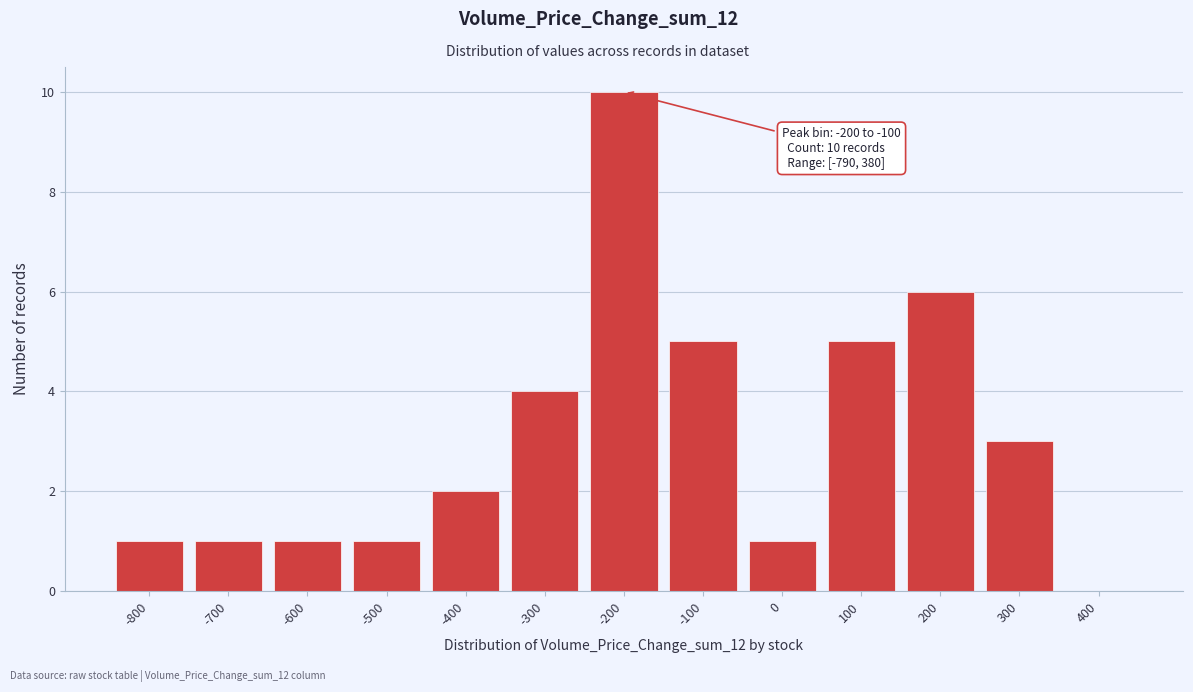

Reading left to right, list all the values displayed in this chart.

-800=1	-700=1	-600=1	-500=1	-400=2	-300=4	-200=10	-100=5	0=1	100=5	200=6	300=3	400=0